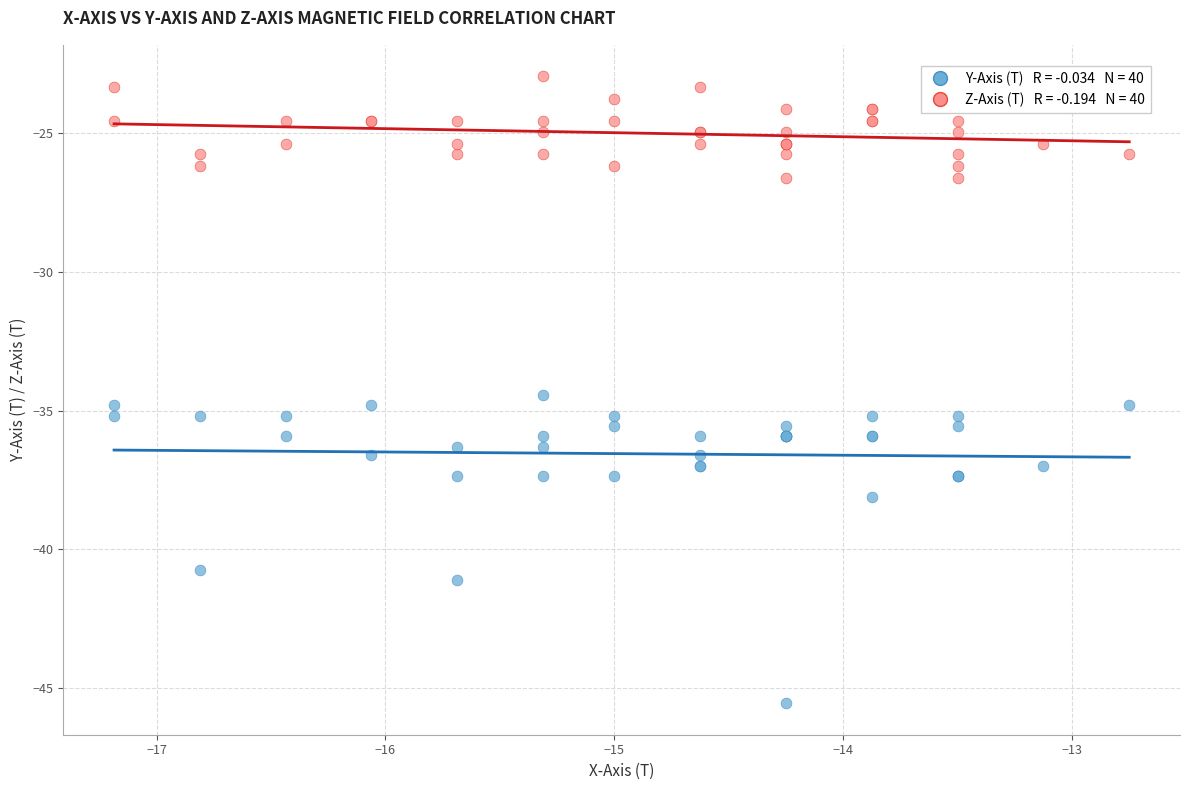

Across all series, what Y value is closest to -34?

-34.4